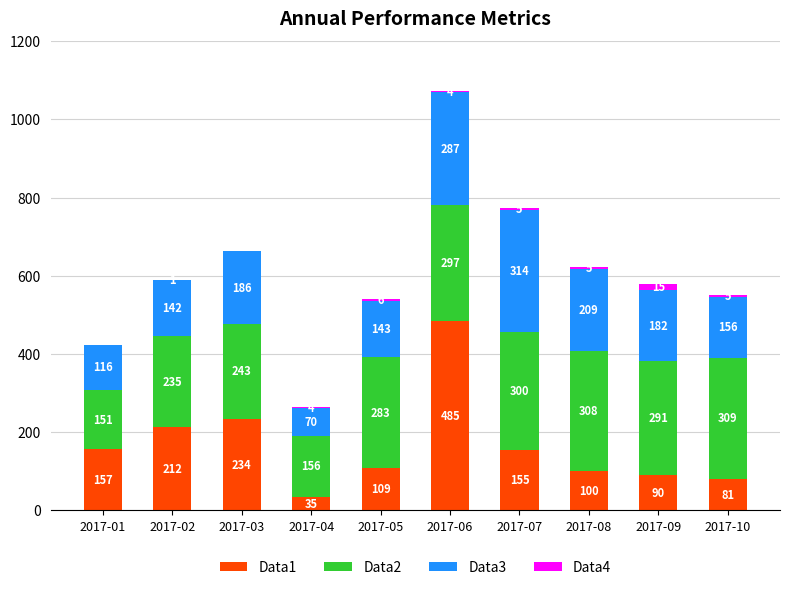

Reading left to right, list the values for the Data1 series.

2017-01=157	2017-02=212	2017-03=234	2017-04=35	2017-05=109	2017-06=485	2017-07=155	2017-08=100	2017-09=90	2017-10=81